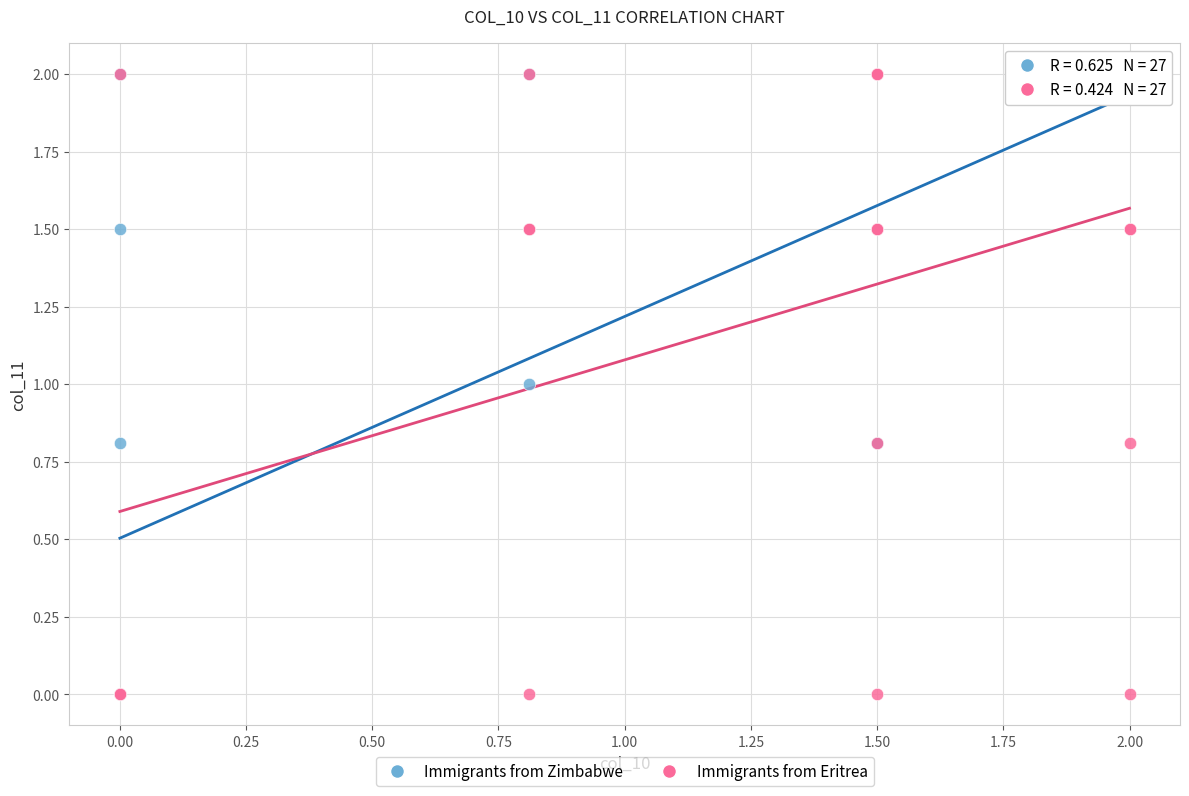

What are all the series names shown in the legend?

Immigrants from Zimbabwe, Immigrants from Eritrea